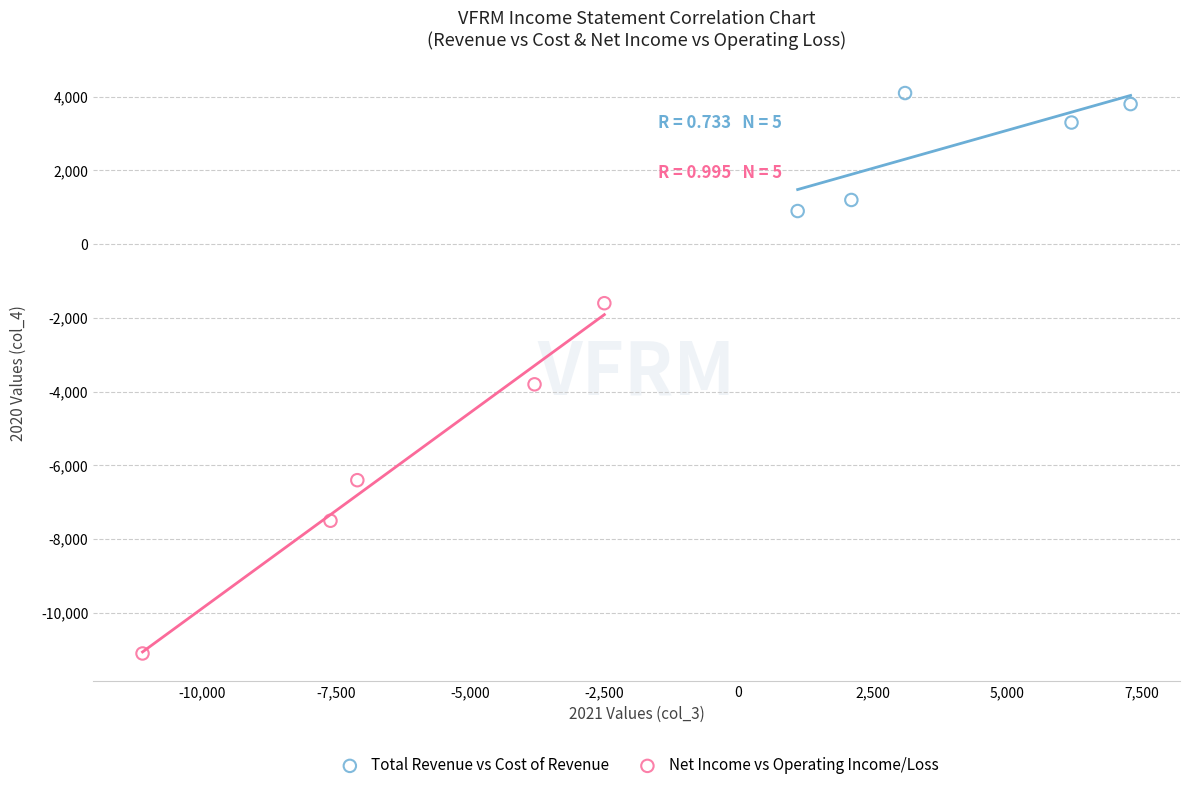

Which series contains the highest Y value?

Total Revenue vs Cost of Revenue